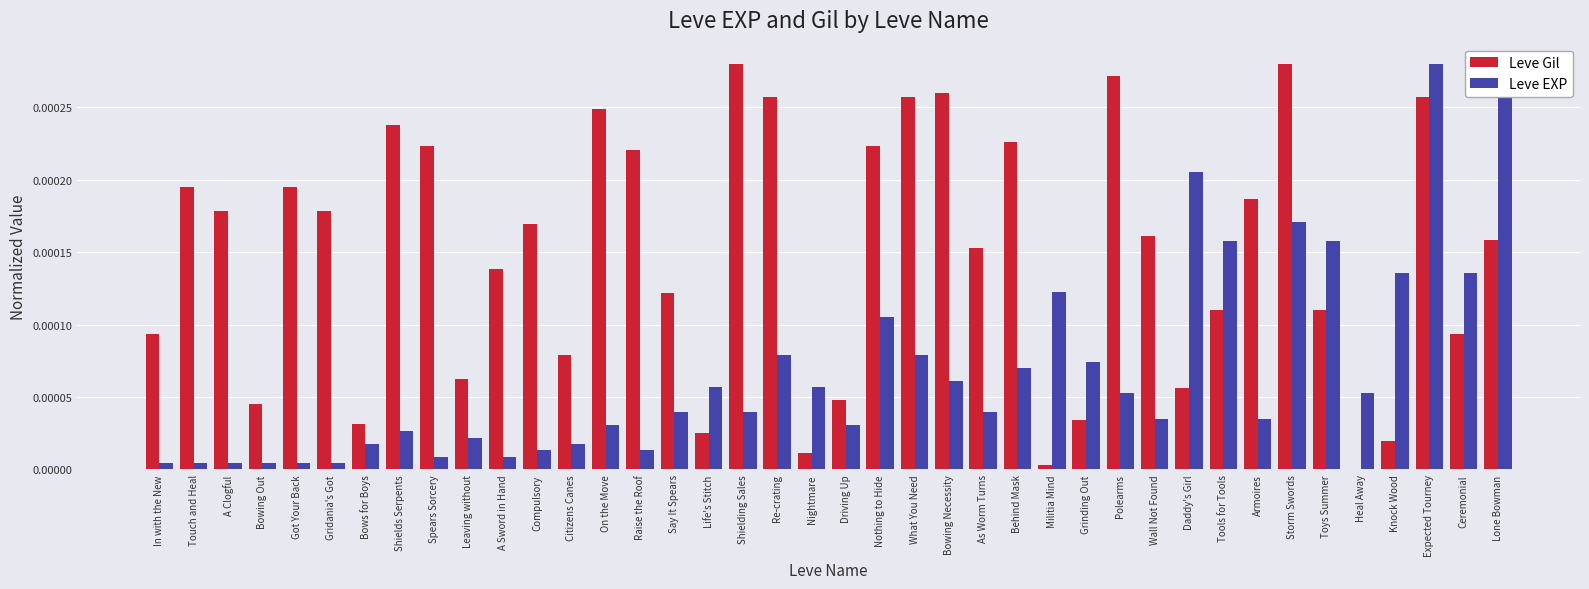

At which category is the sum across all series the highest?

Expected Tourney